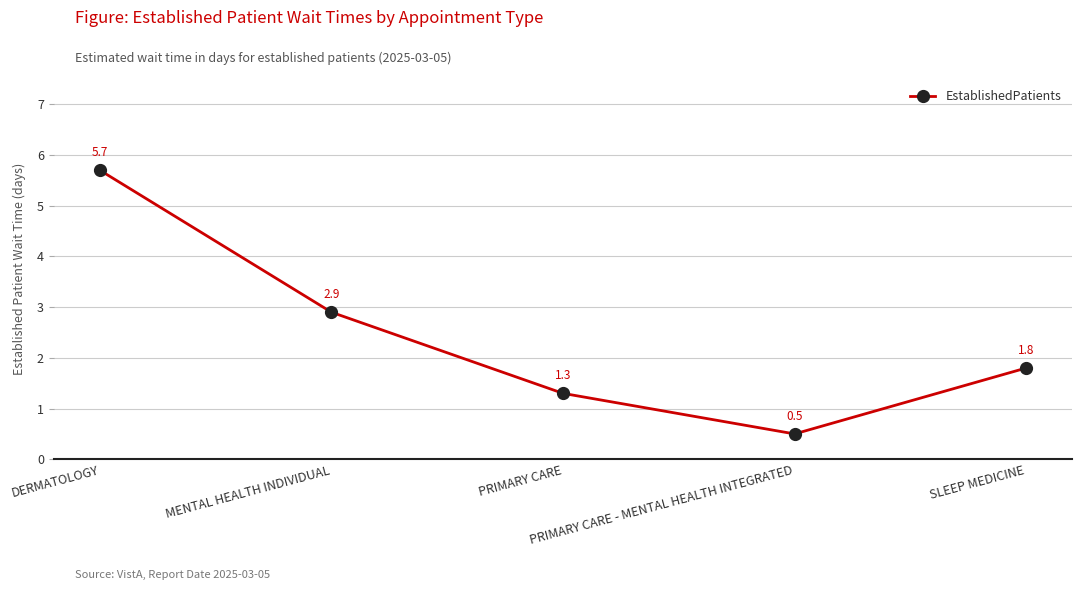

Where is the first local minimum?

PRIMARY CARE - MENTAL HEALTH INTEGRATED